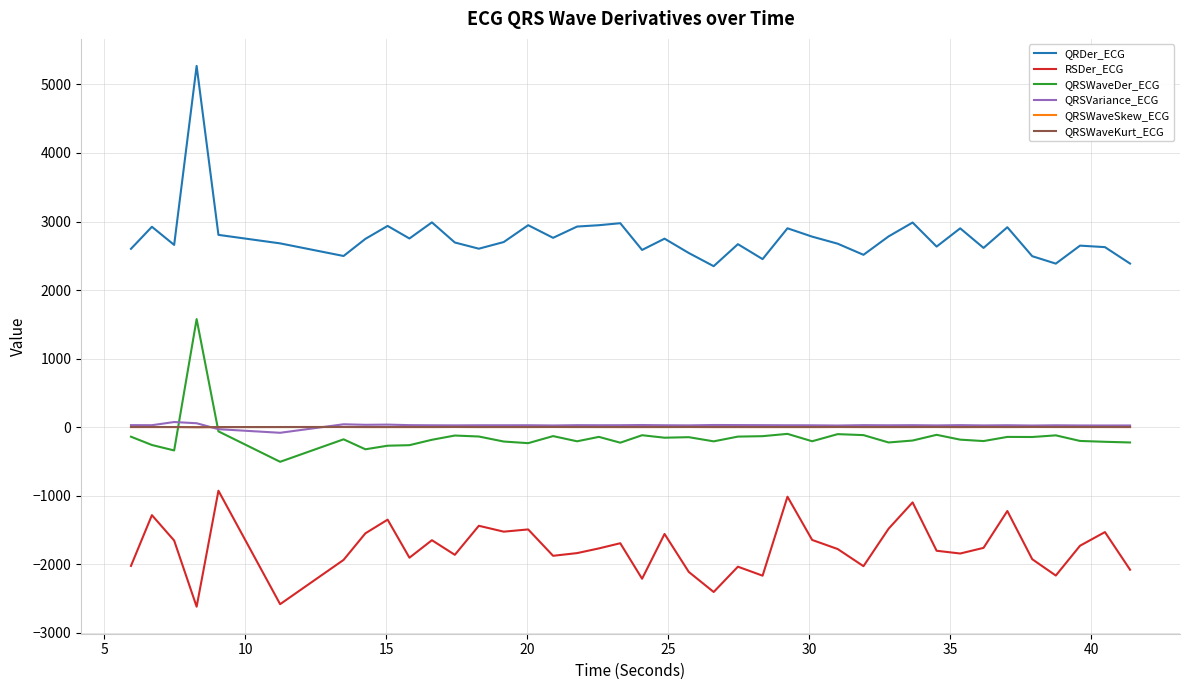

What is the minimum value for QRSVariance_ECG?

-82.6